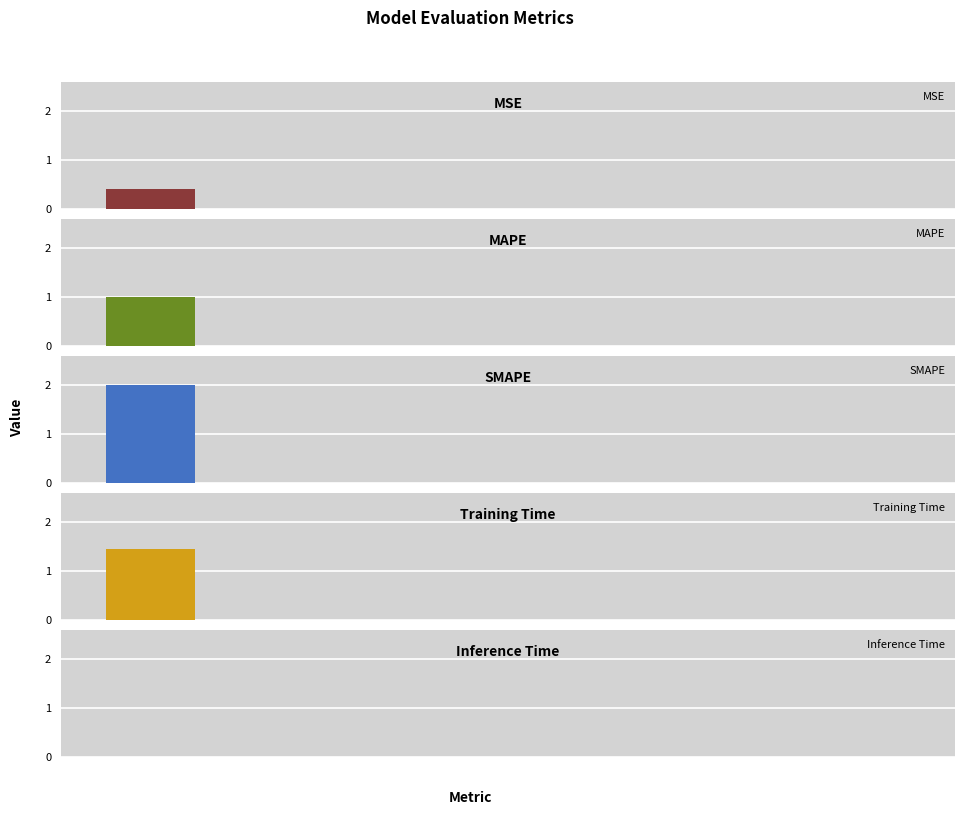

Reading left to right, list all the values displayed in this chart.

MSE=0.4	MAPE=1.0	SMAPE=2.0	Training Time=1.5	Inference Time=0.0